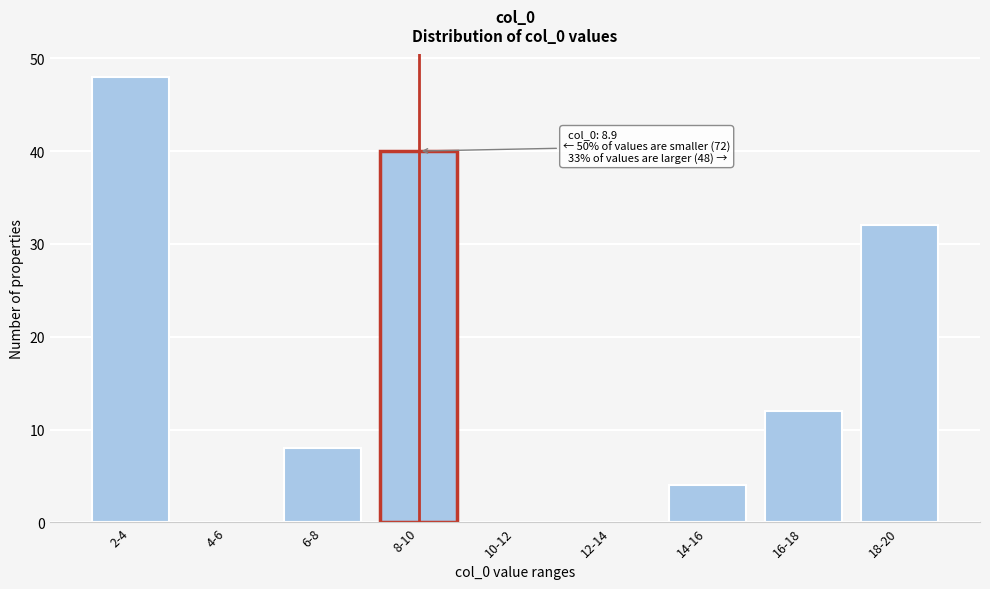

Reading right to left, what are all the values shown in this chart?

18-20=32	16-18=12	14-16=4	12-14=0	10-12=0	8-10=40	6-8=8	4-6=0	2-4=48